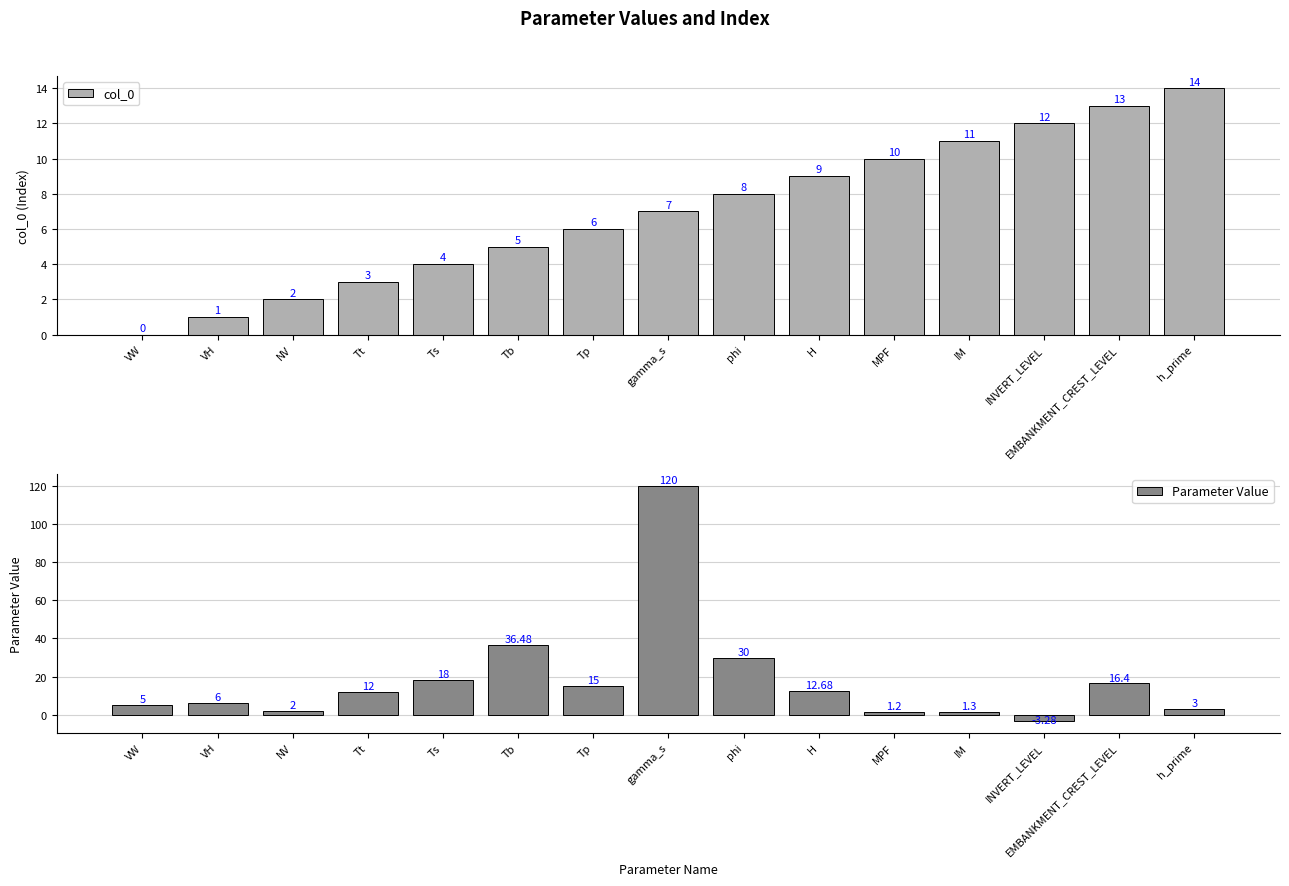

At which label is Parameter Value closest to 58?

Tb